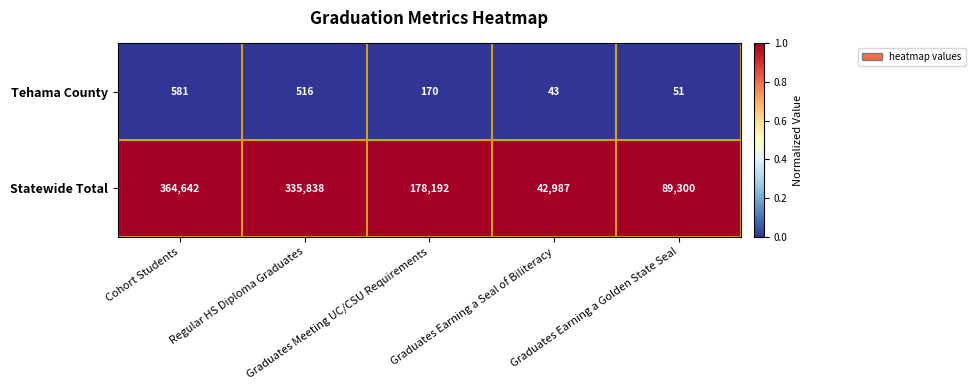

Rank the series at Graduates Earning a Seal of Biliteracy from highest to lowest value.

Statewide Total, Tehama County